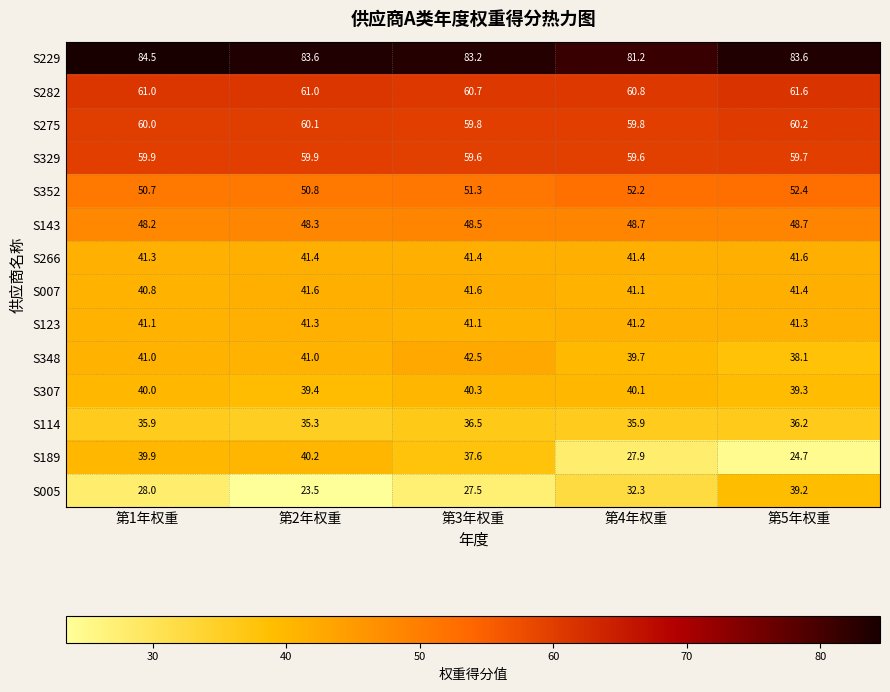

How many values in the S282 series are below 61?

2